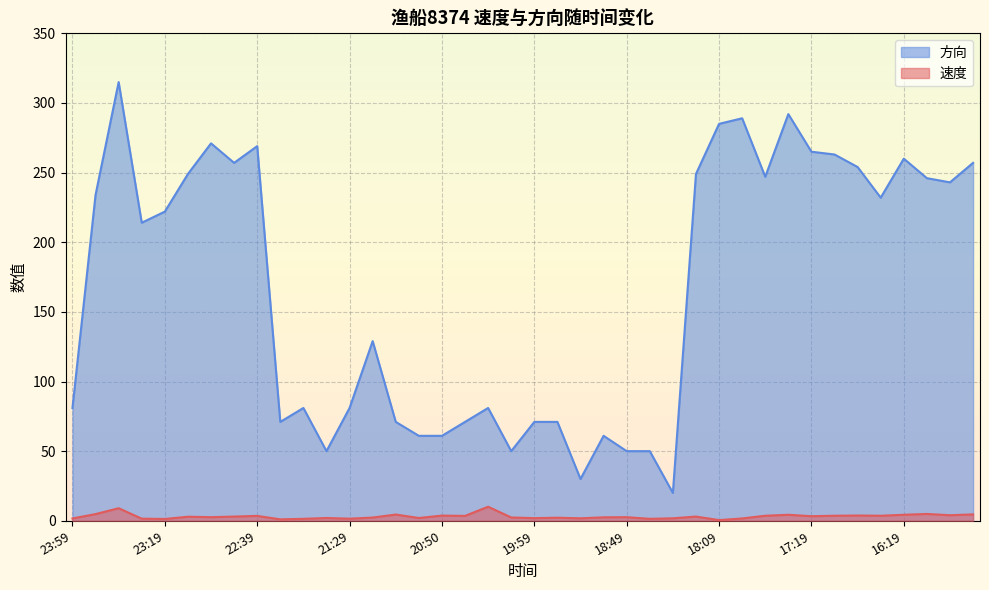

What is the label of the 29th point from the right?

21:39